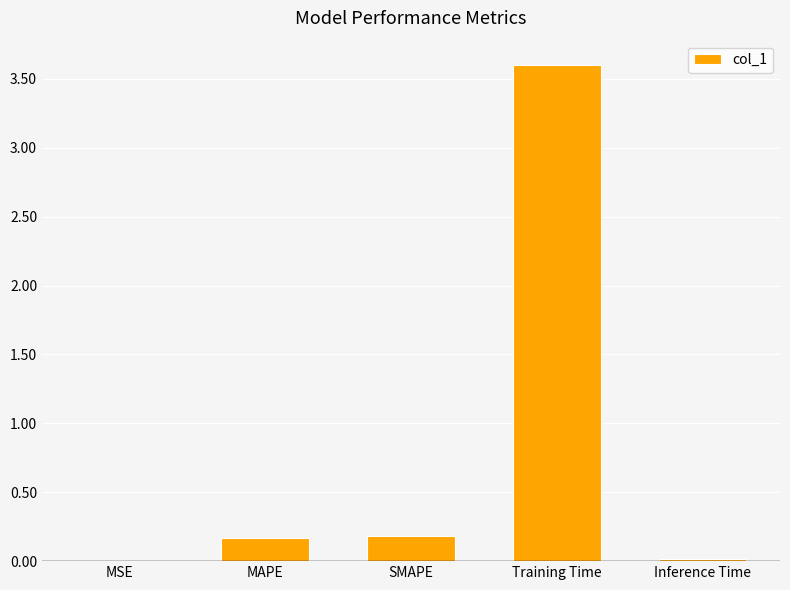

Is it true that the value at MSE is 0.0?

True